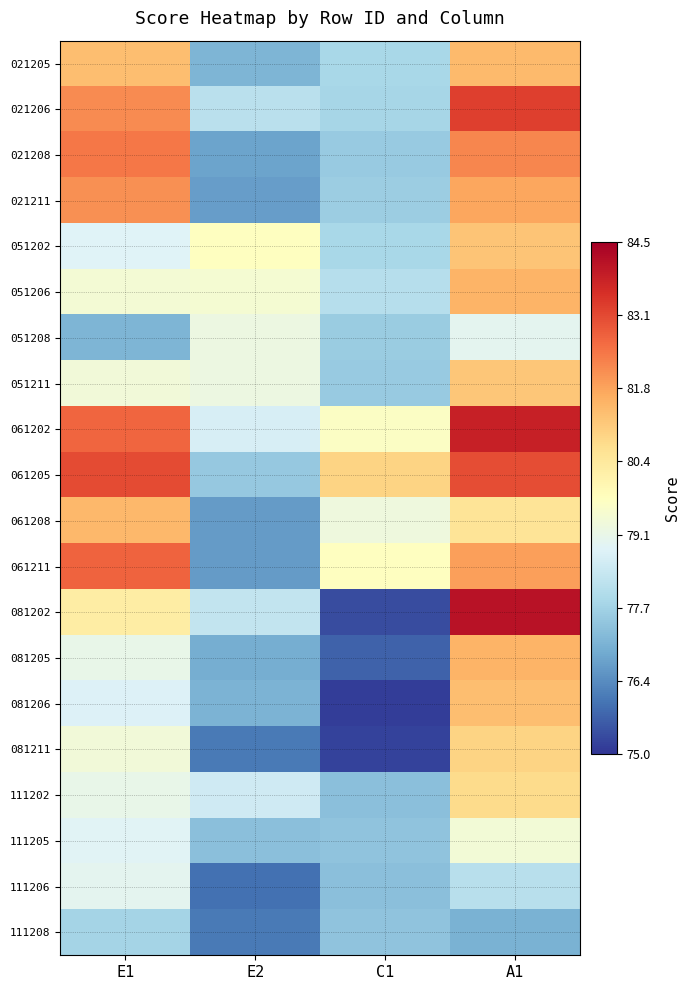

What is the difference between the highest and lowest values at C1?

5.8